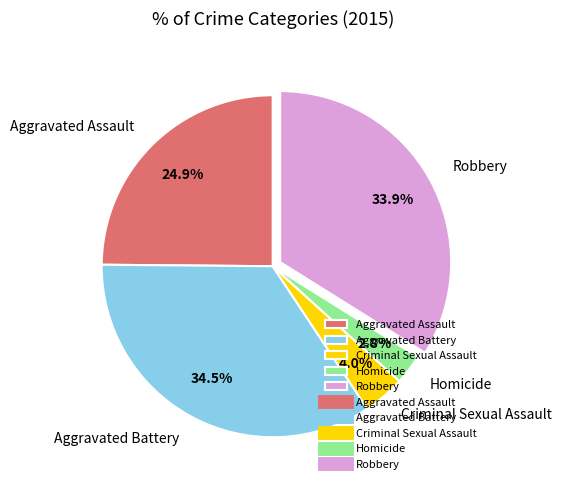

Approximately how many times larger is the value at Criminal Sexual Assault compared to Homicide?

1.4